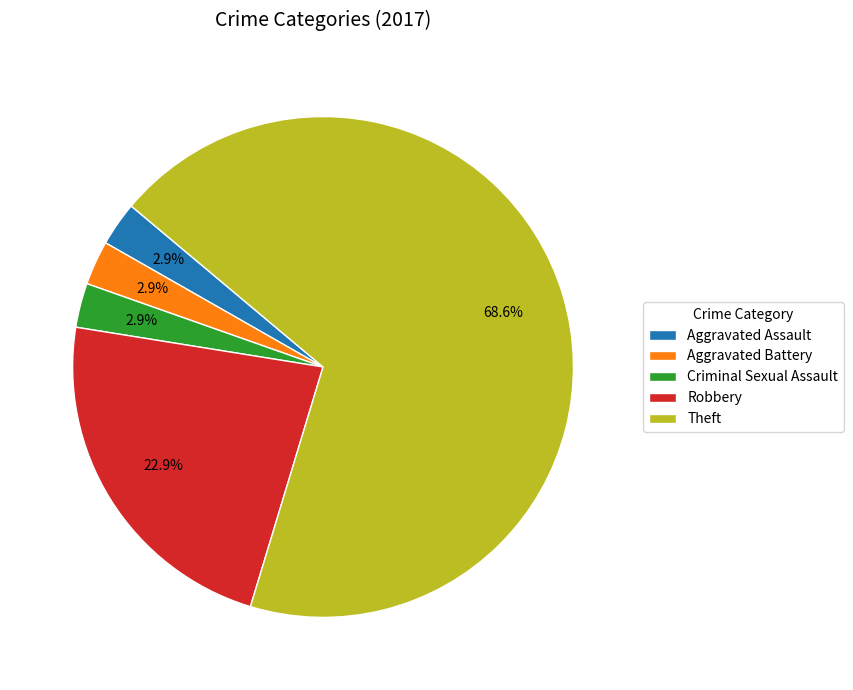

True or false: Aggravated Assault accounts for 14% of the total.

False